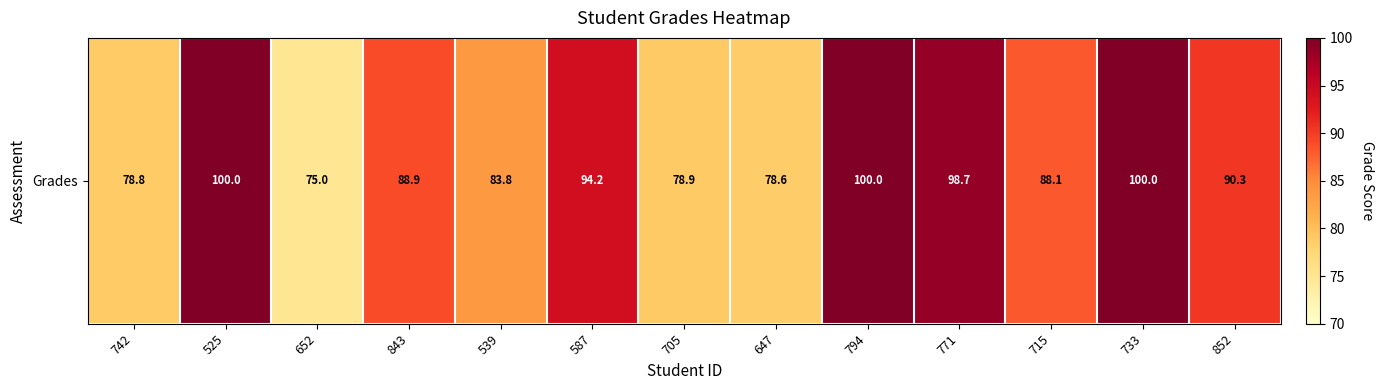

What is the sum of all values?

1155.3